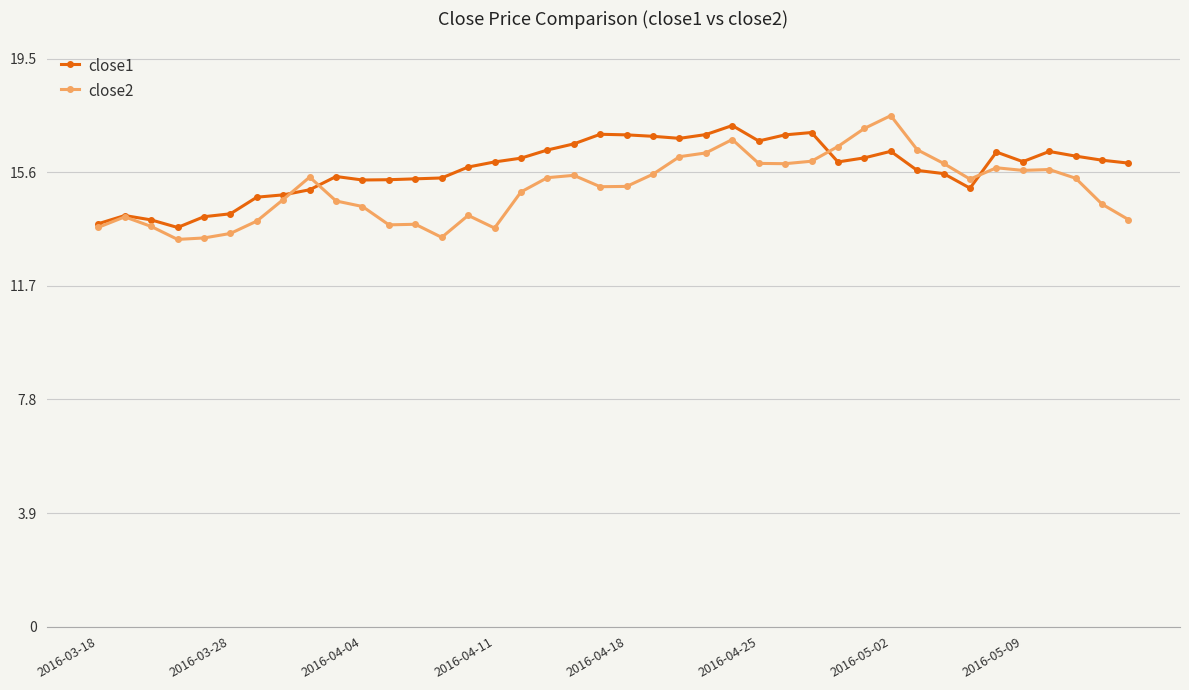

True or false: close1 has more than 0 points higher than both neighbors.

True